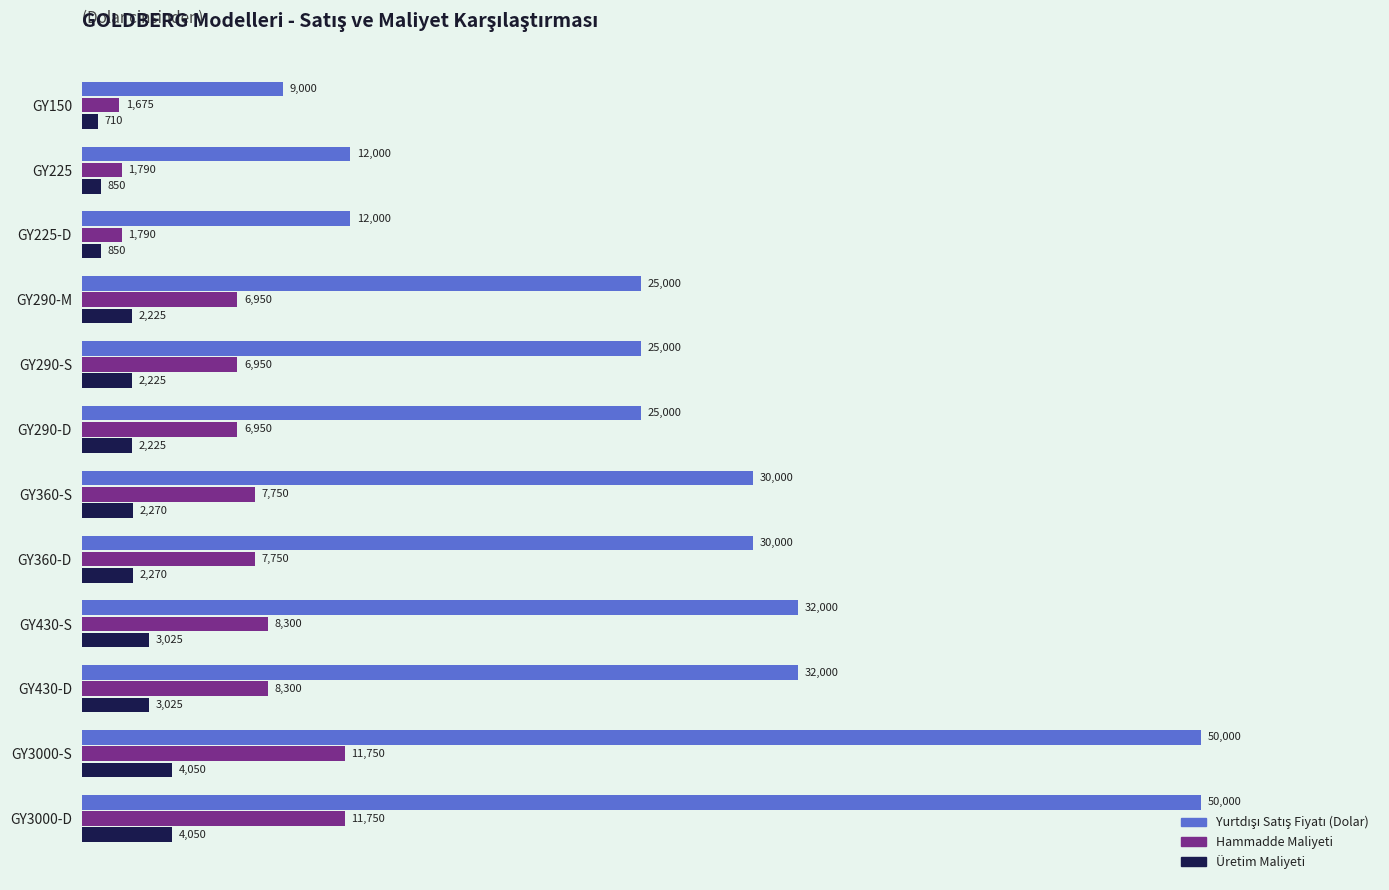

At which label does Üretim Maliyeti reach its minimum?

GY150